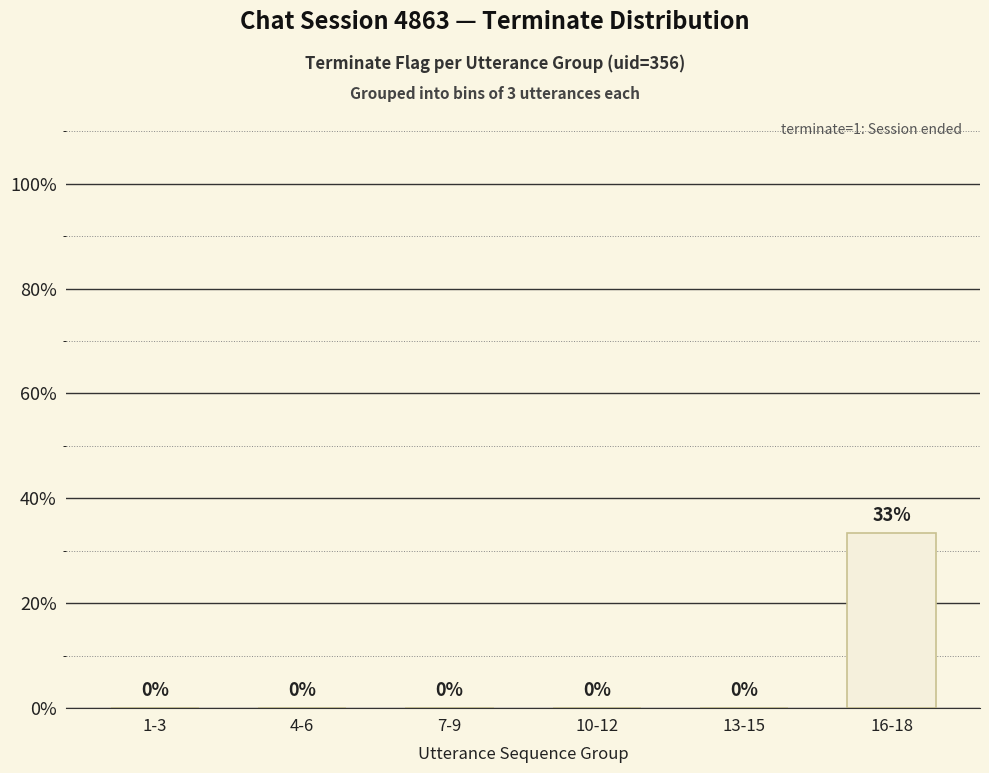

What is the difference between the maximum and minimum values?

0.3